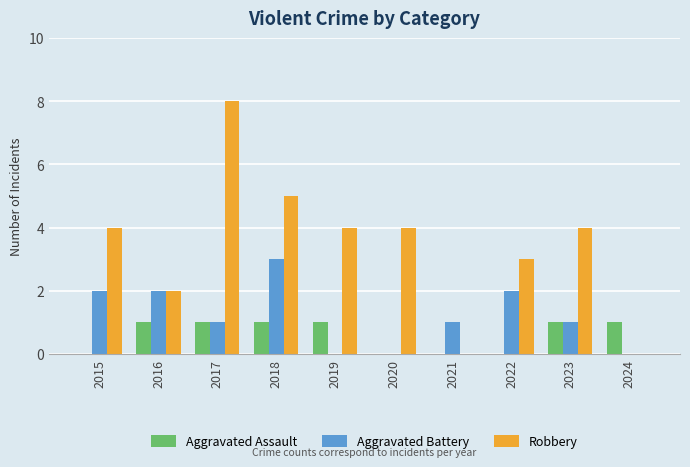

What is the total value across all series at 2022?

5